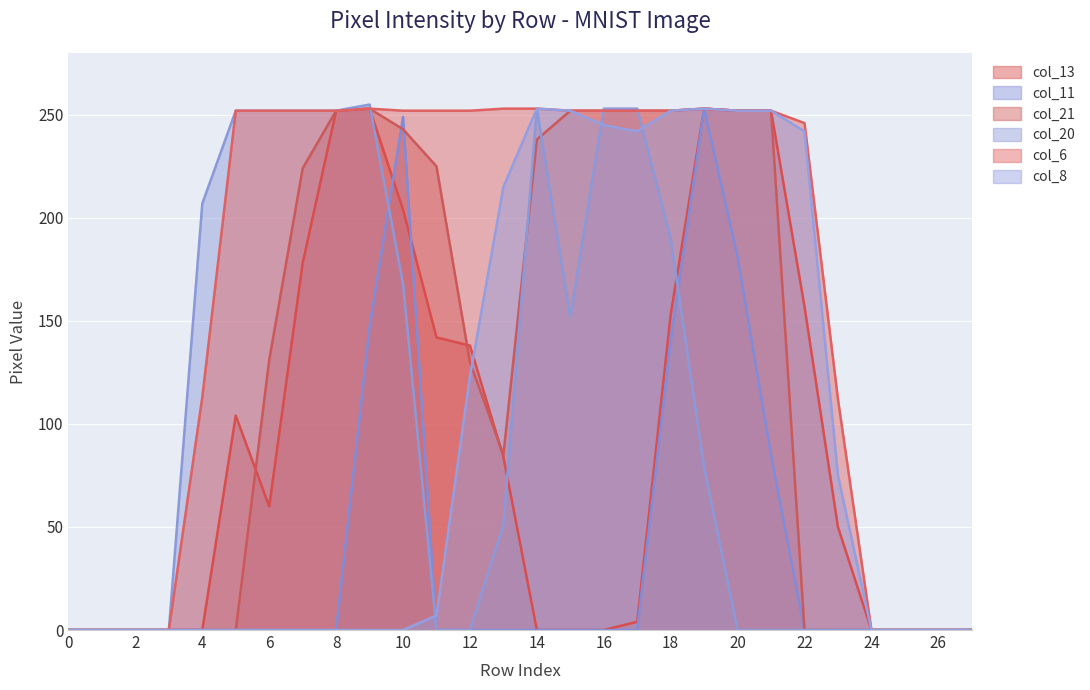

How many lines are shown in the chart?

6